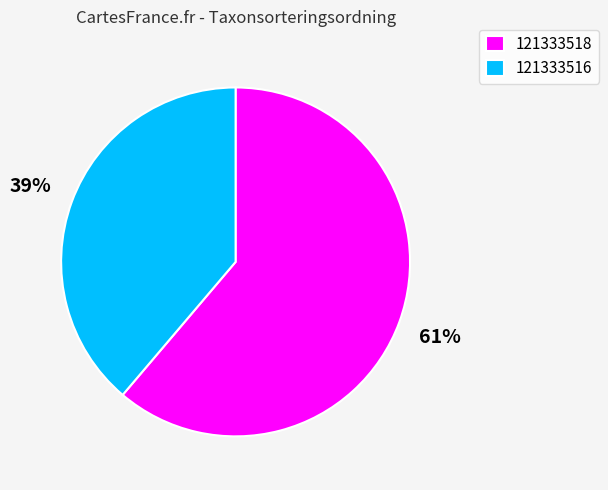

Rank the categories by value from lowest to highest.

121333516, 121333518